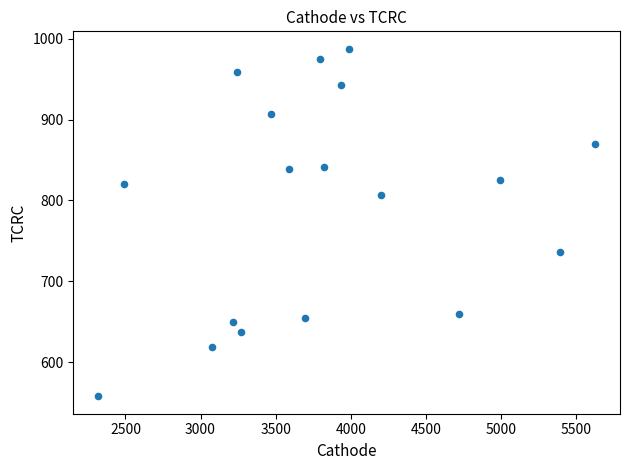

What is the range of X values (max minus min)?

3309.9